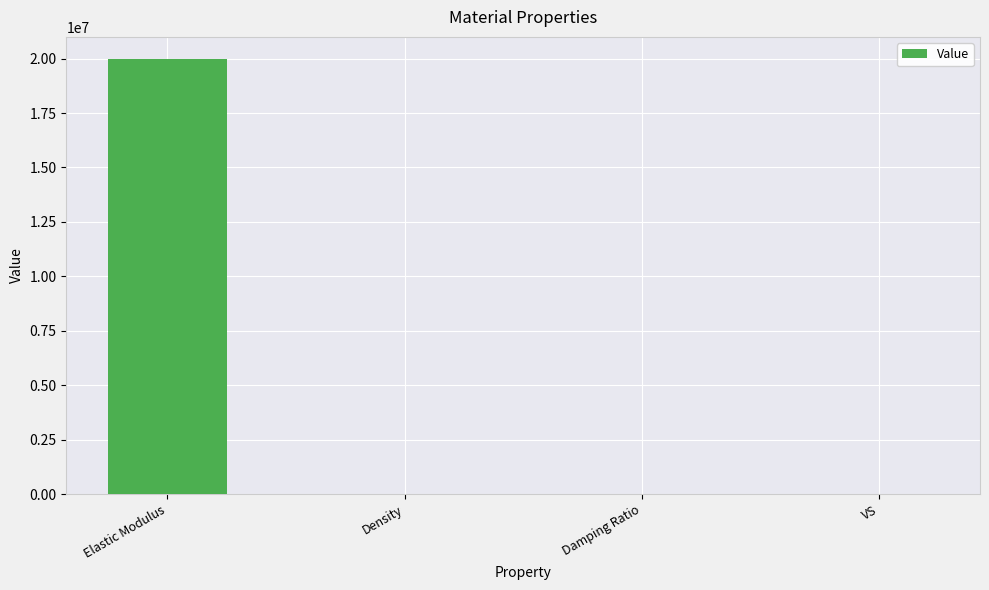

Which has a higher value, Density or Elastic Modulus?

Elastic Modulus